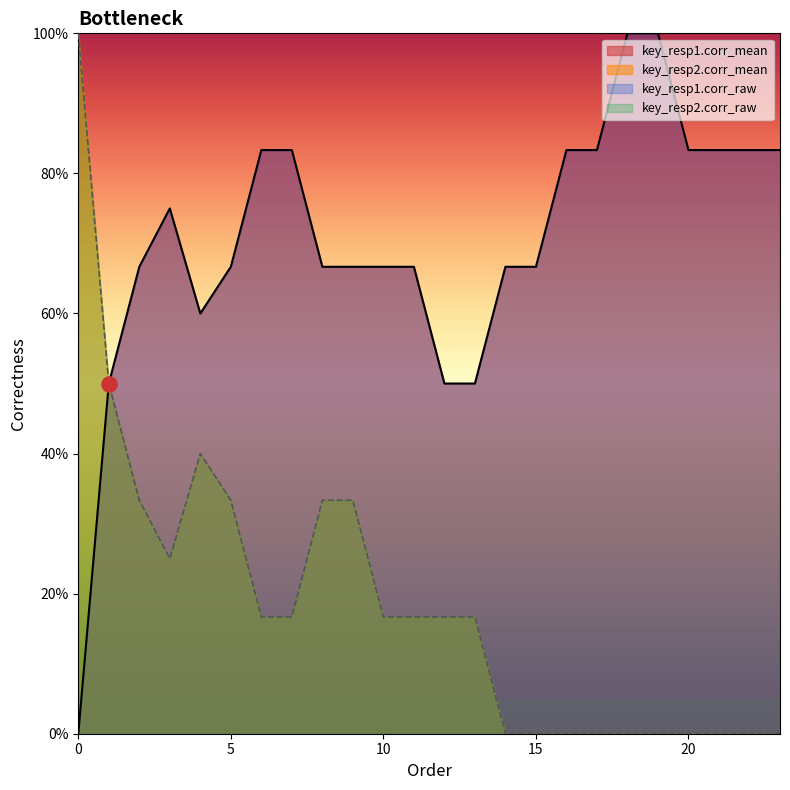

What is the total value across all series at 4?

2